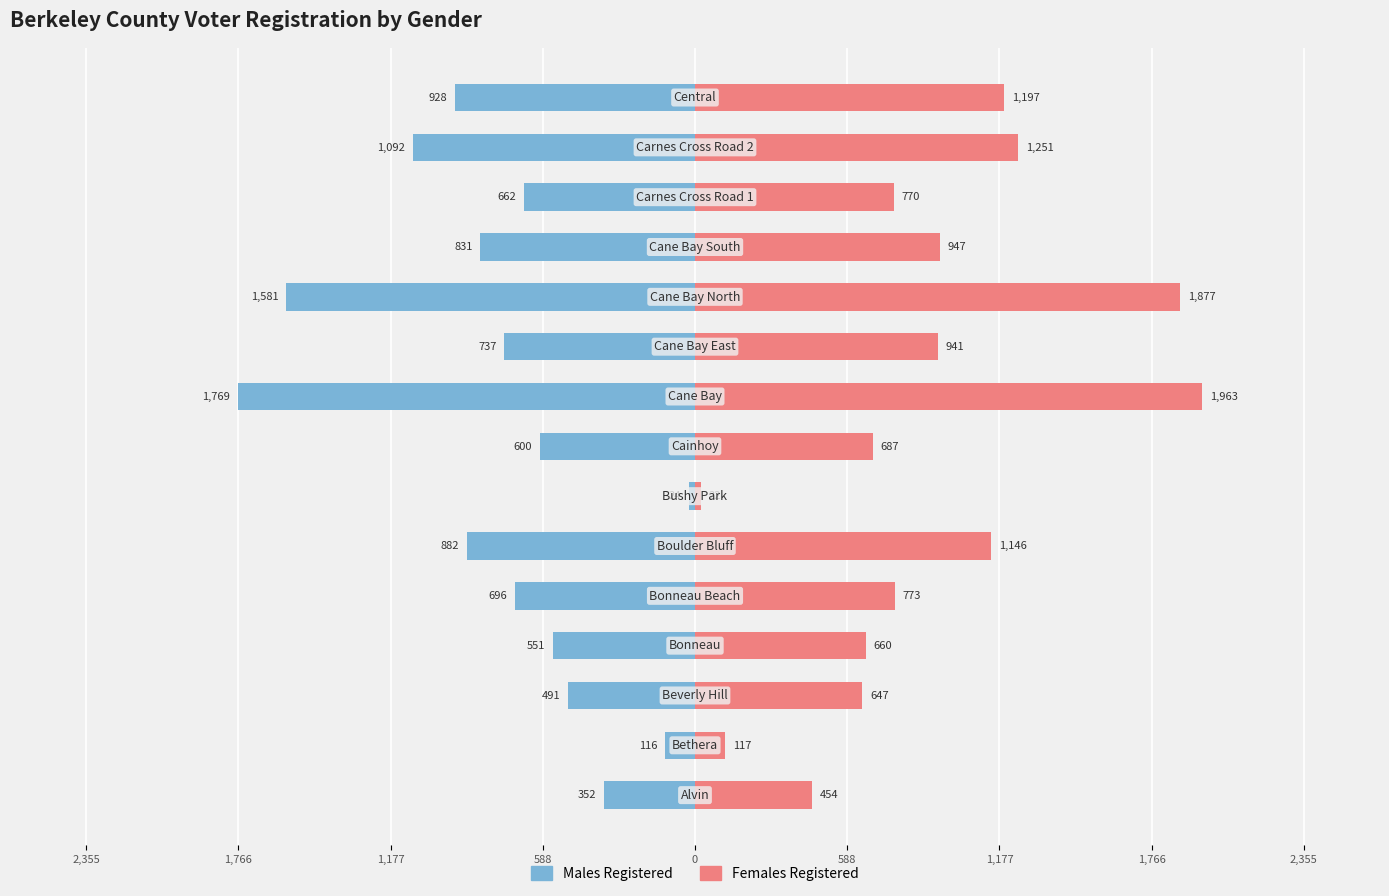

What is the difference between the maximum and minimum values in the Males Registered series?

1745